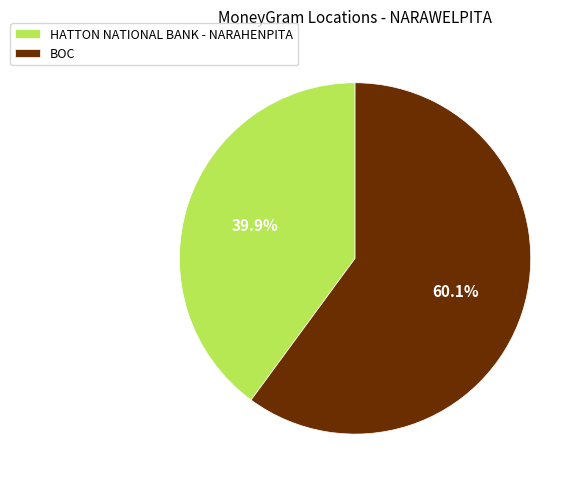

The HATTON NATIONAL BANK - NARAHENPITA slice represents 32% of the pie. True or false?

False